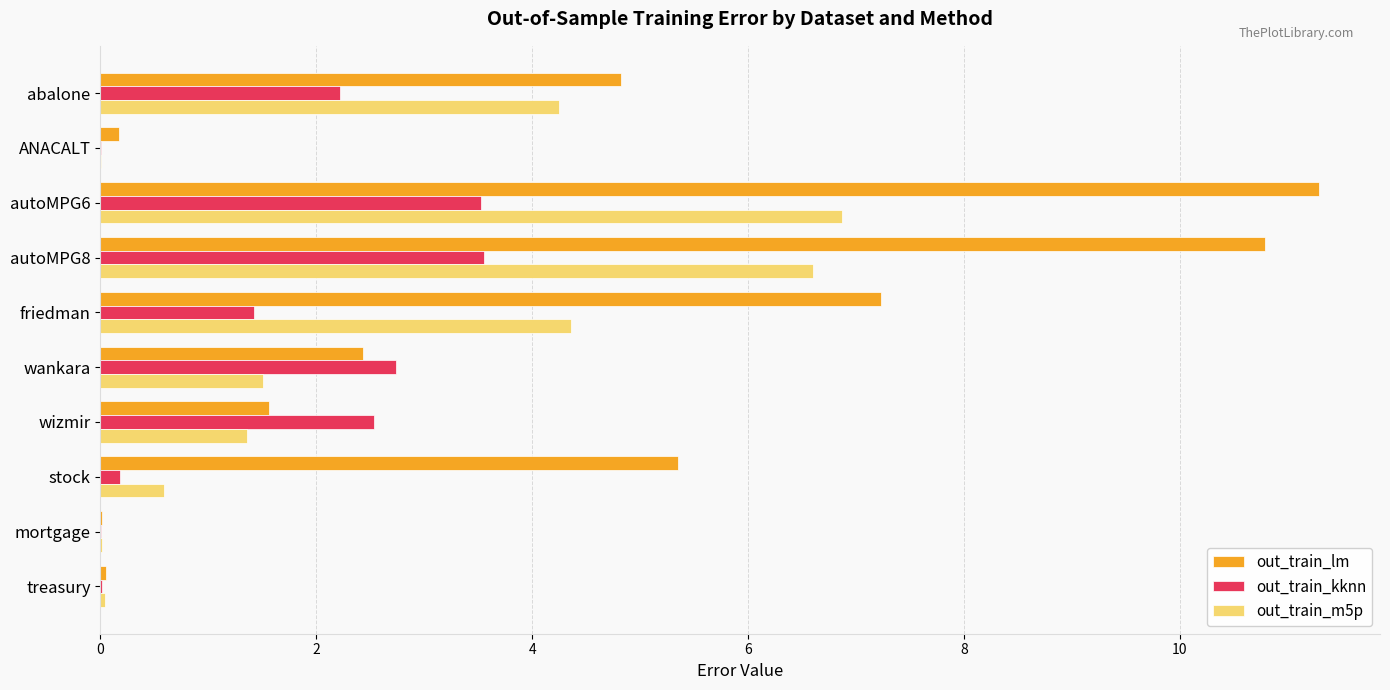

What is the sum of all out_train_lm values?

43.7